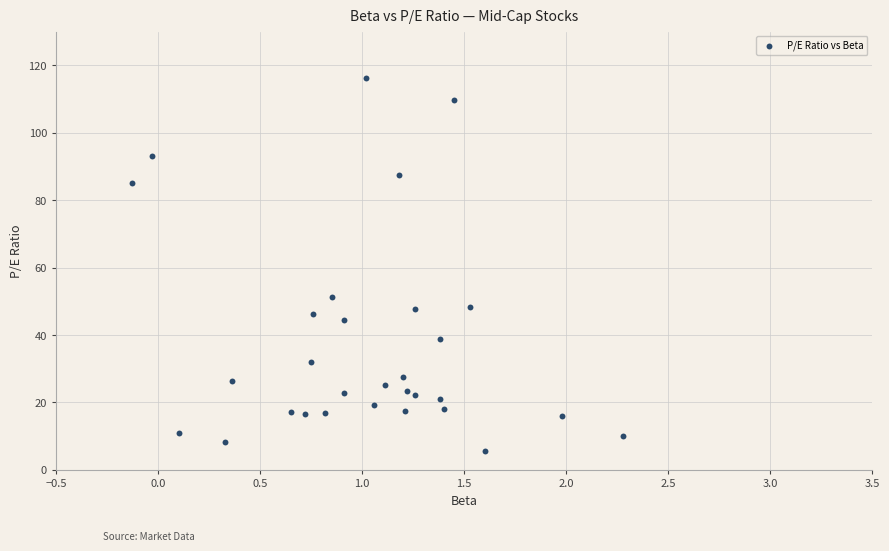

What Y value in the scatter plot is closest to 61?

51.4